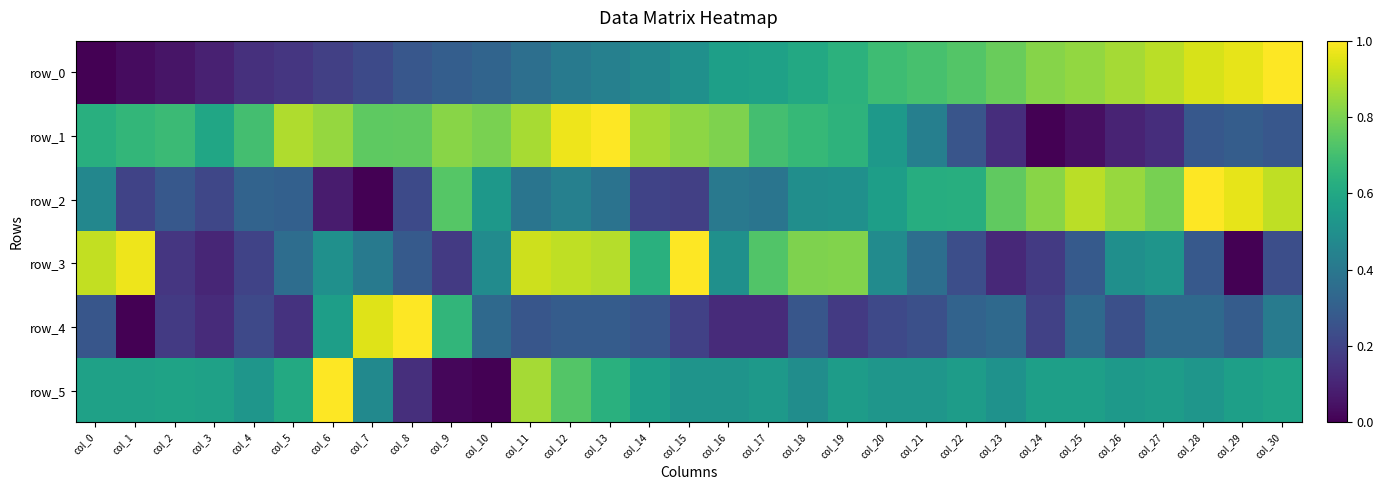

How many data points in row_4 are above 0?

30